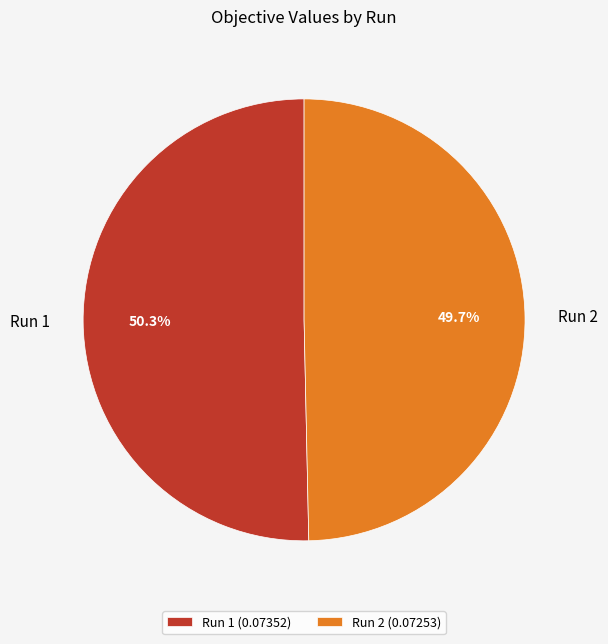

Rank the categories by value from lowest to highest.

Run 2, Run 1